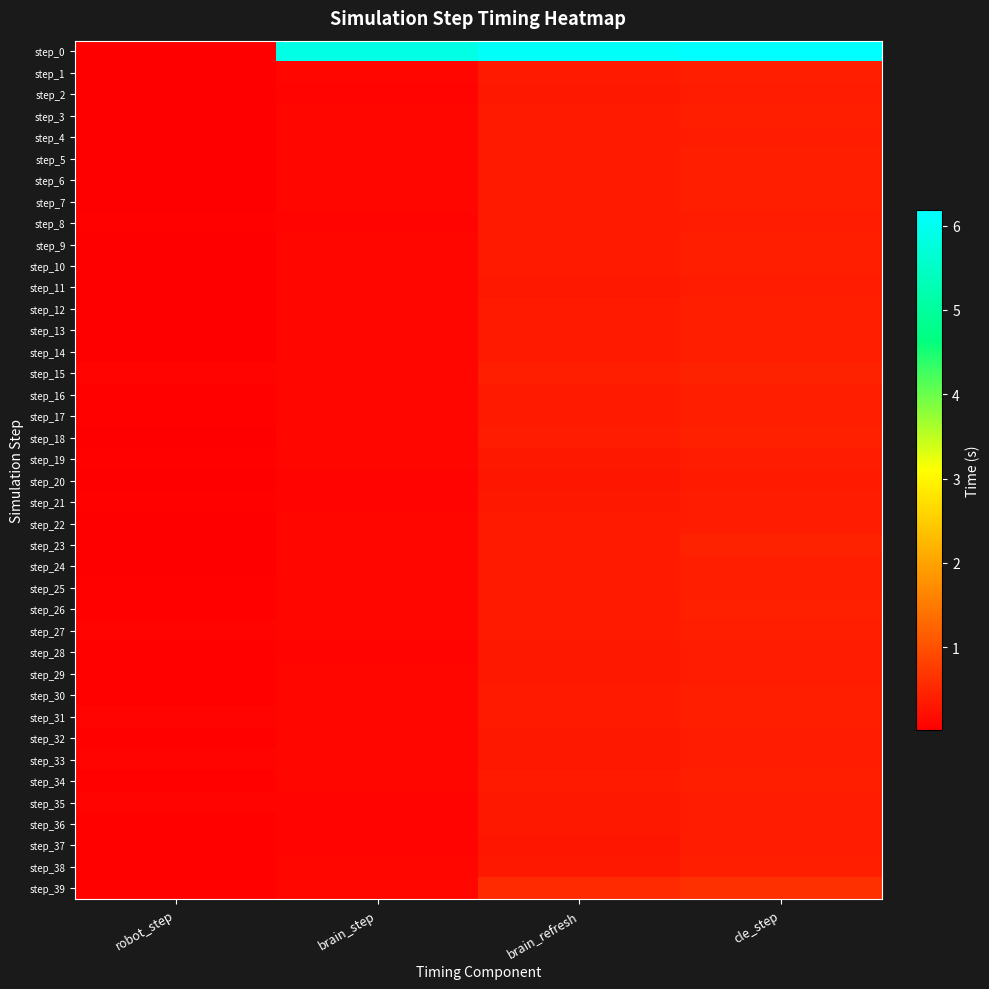

Which series changed the most between robot_step and brain_refresh?

step_0